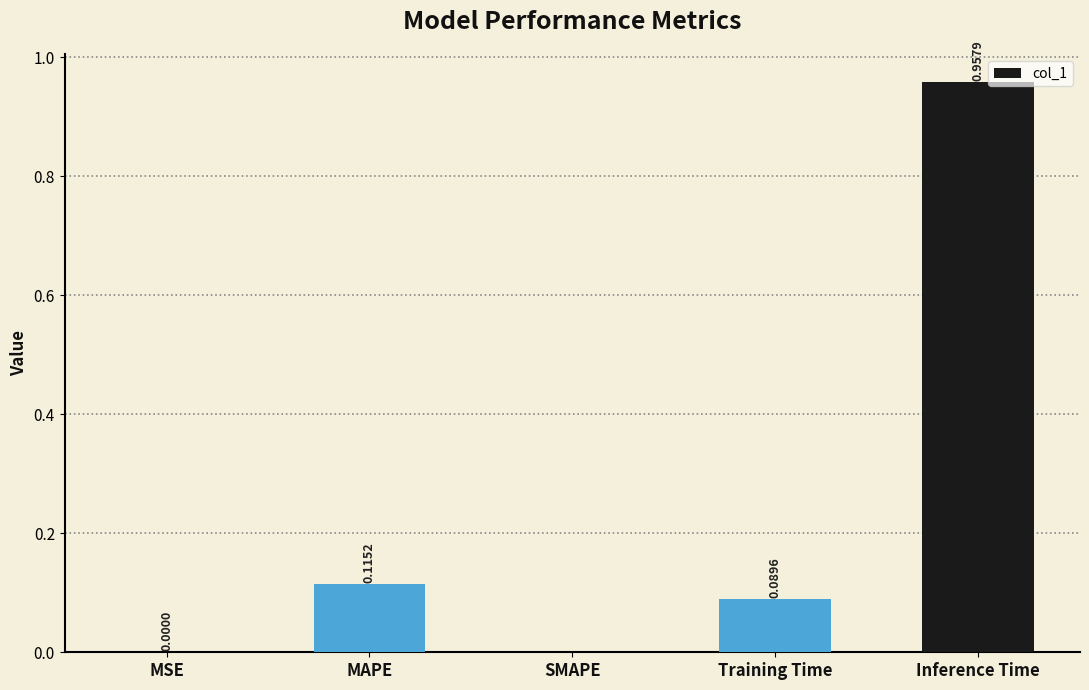

What is the sum of all values?

1.2